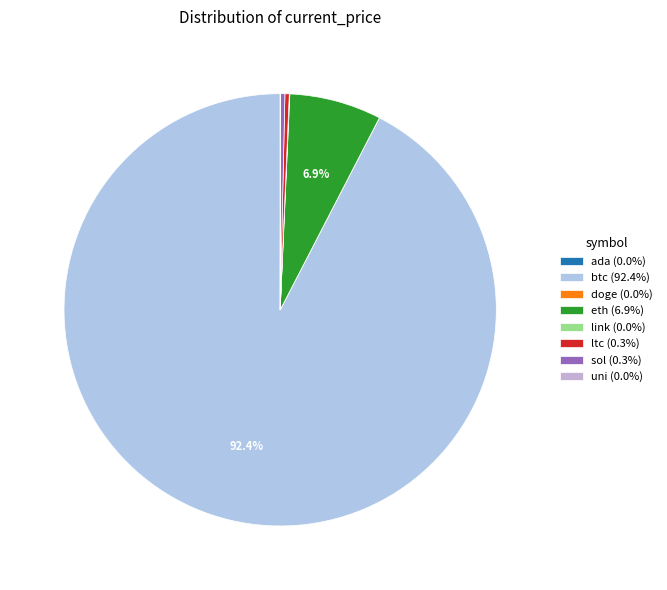

What is the total percentage of ada and ltc?

0.3%